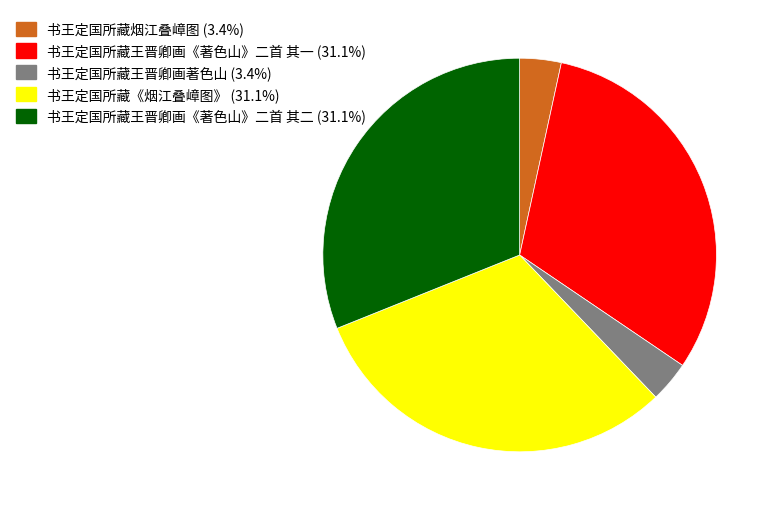

Is it true that 书王定国所藏王晋卿画《著色山》二首 其二 is 46% of the pie?

False